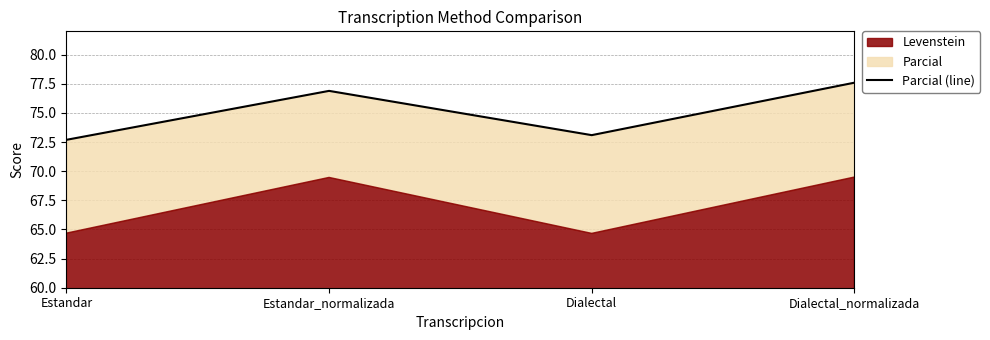

At which category does the chart reach its peak across all series?

Dialectal_normalizada